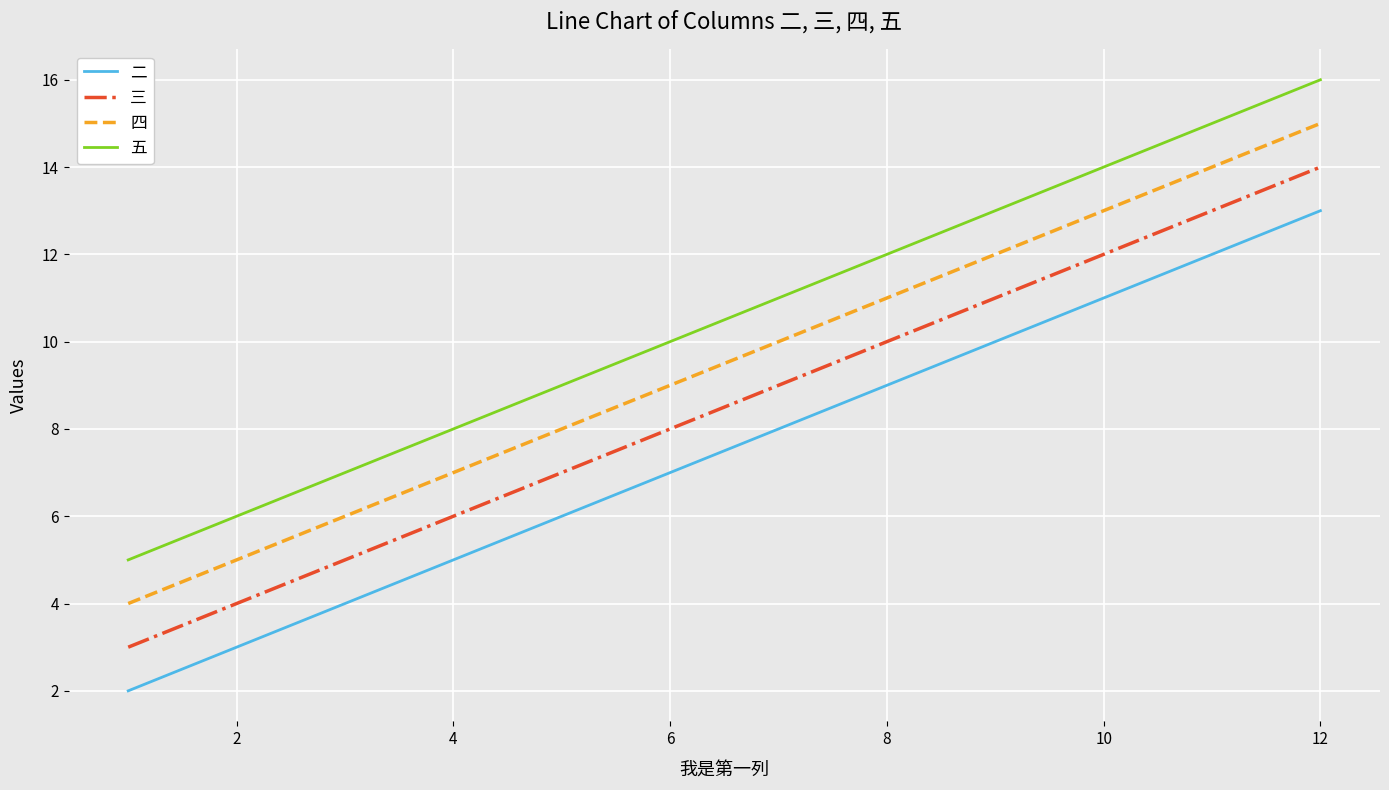

What is the difference between the maximum and minimum values in the 四 series?

11